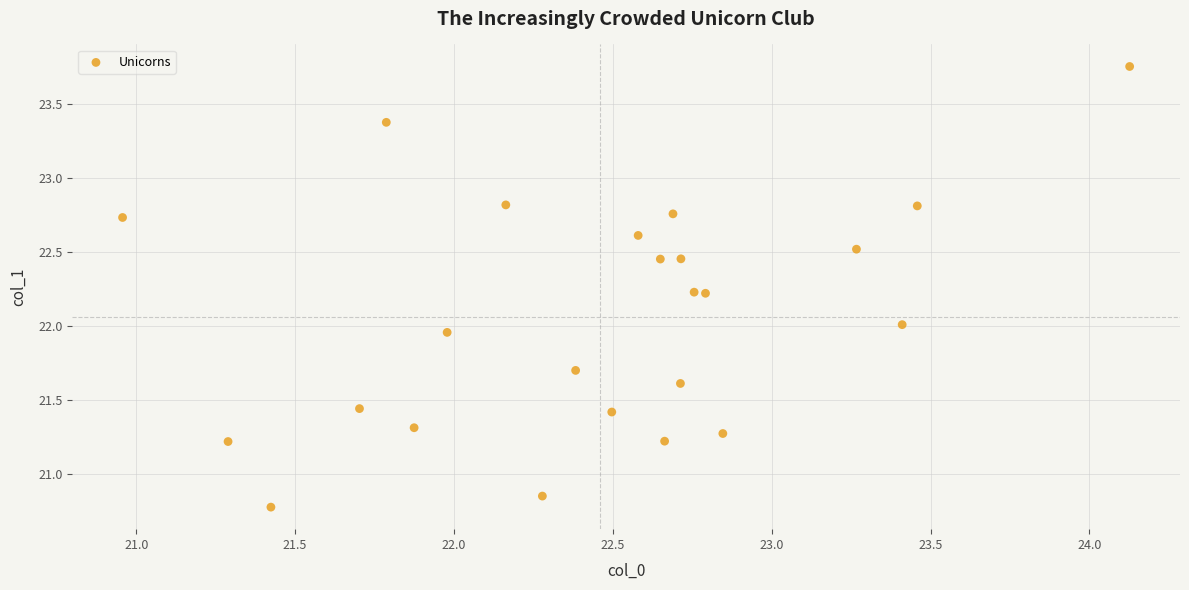

What is the range of Y values (max minus min)?

3.0